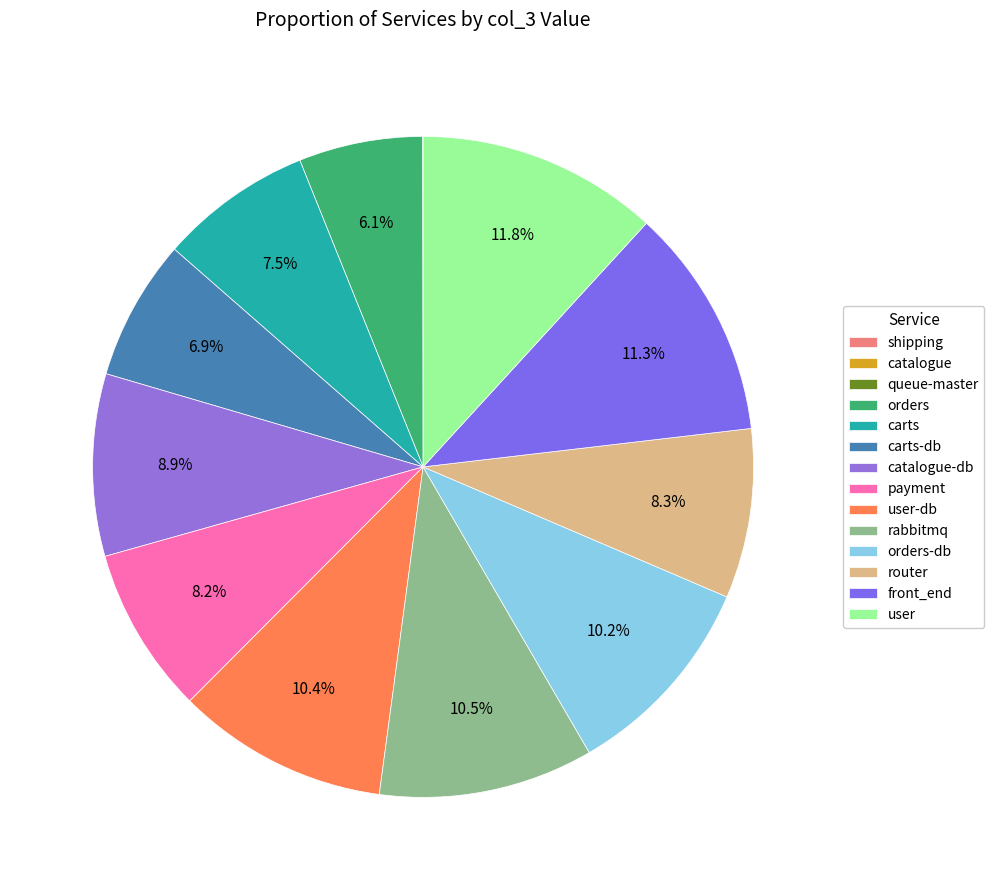

How many slices are in this pie chart?

14